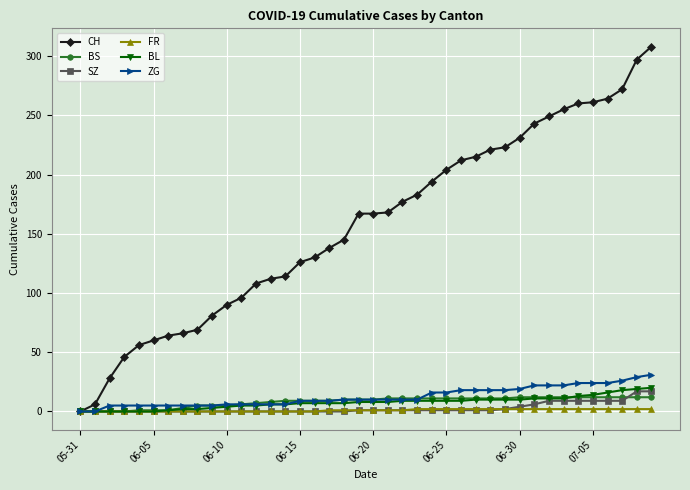

List the series in order of their peak value, lowest first.

FR, BS, SZ, BL, ZG, CH